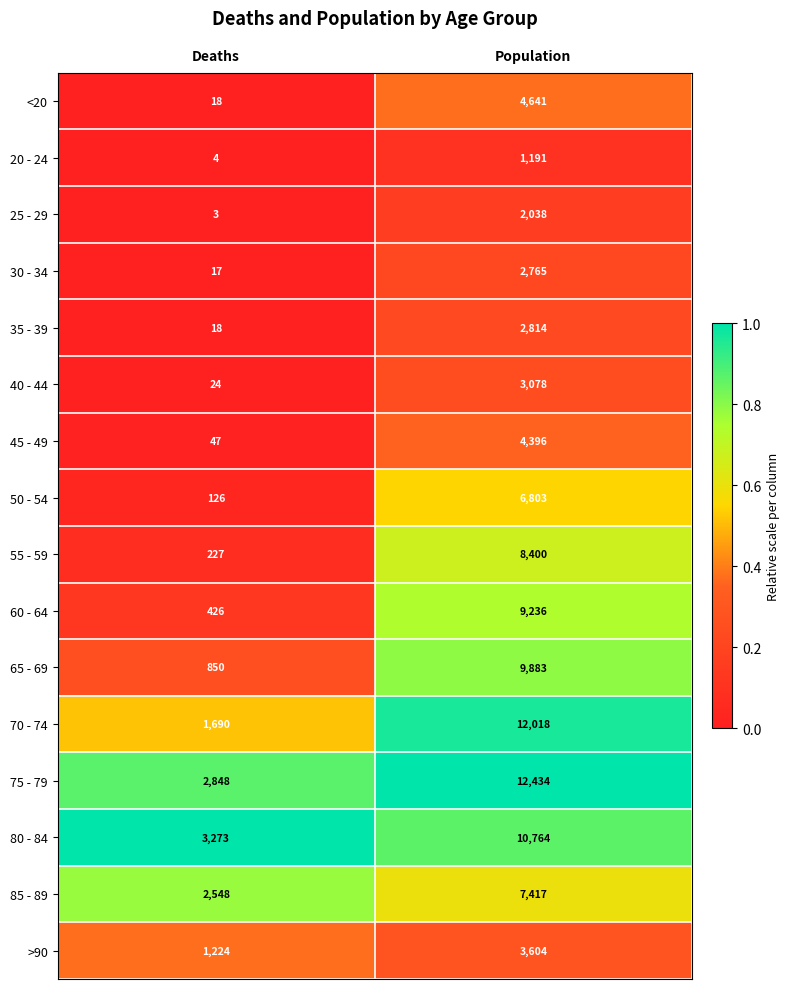

Count the number of categories in the chart.

2